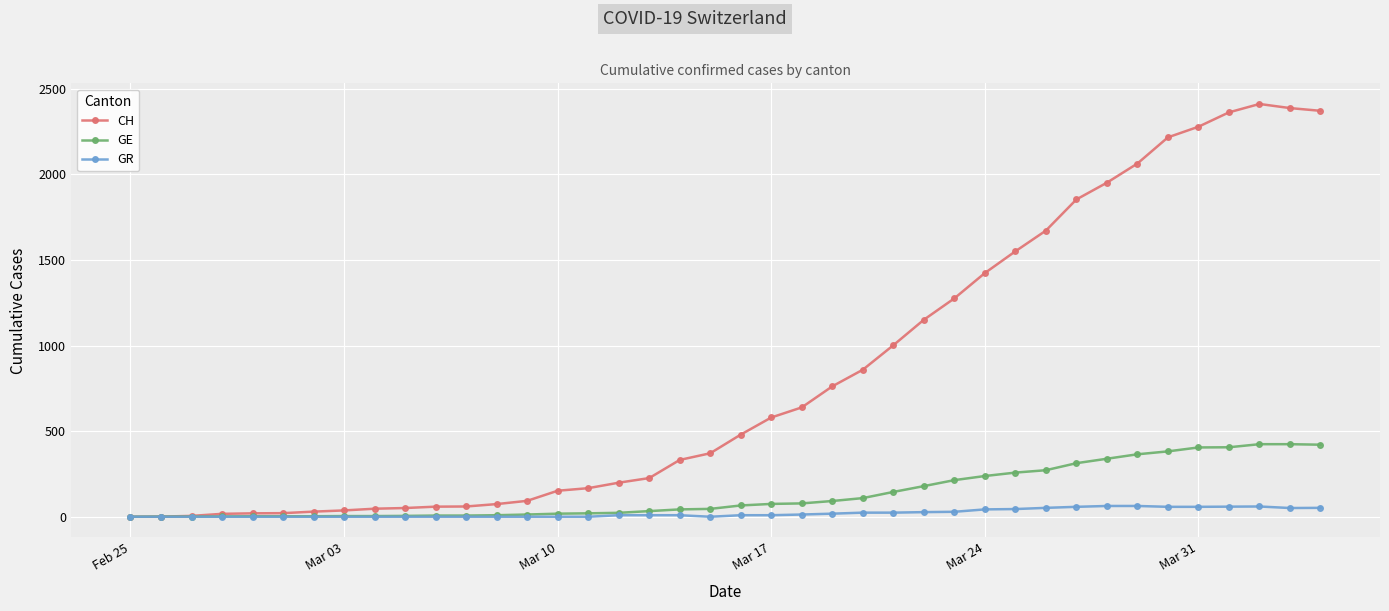

Which series has the widest spread of values?

CH